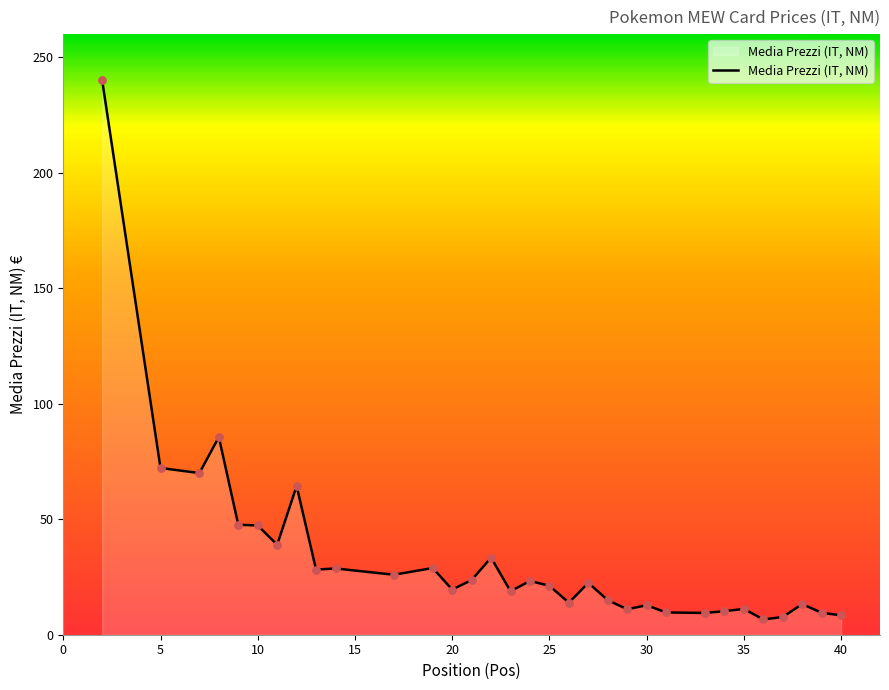

What is the difference between the maximum and minimum values?

233.4